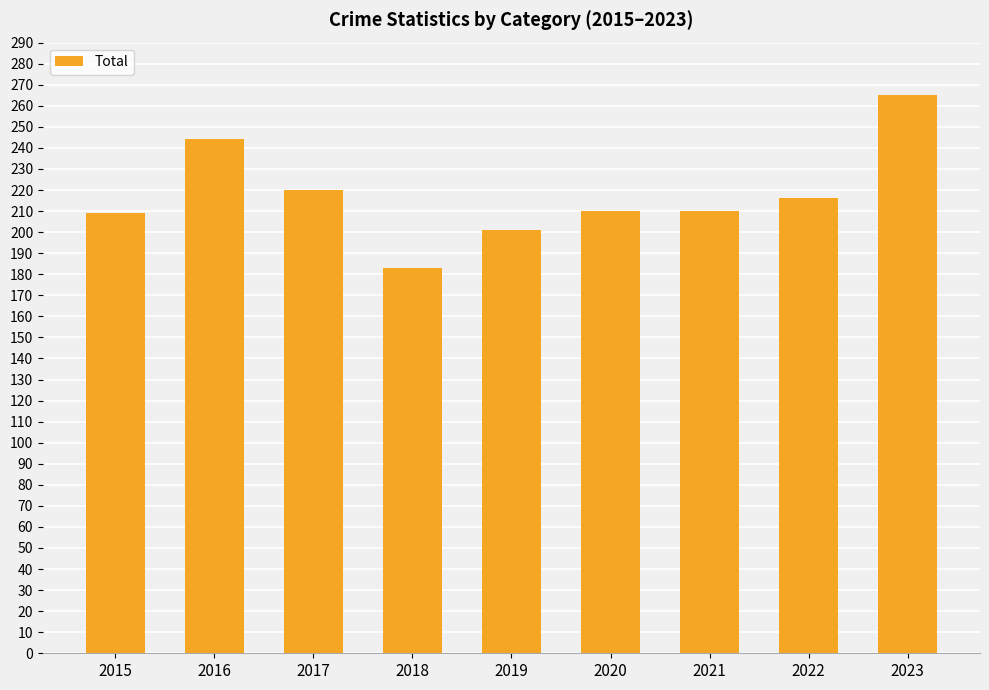

How many distinct data groups are displayed?

1